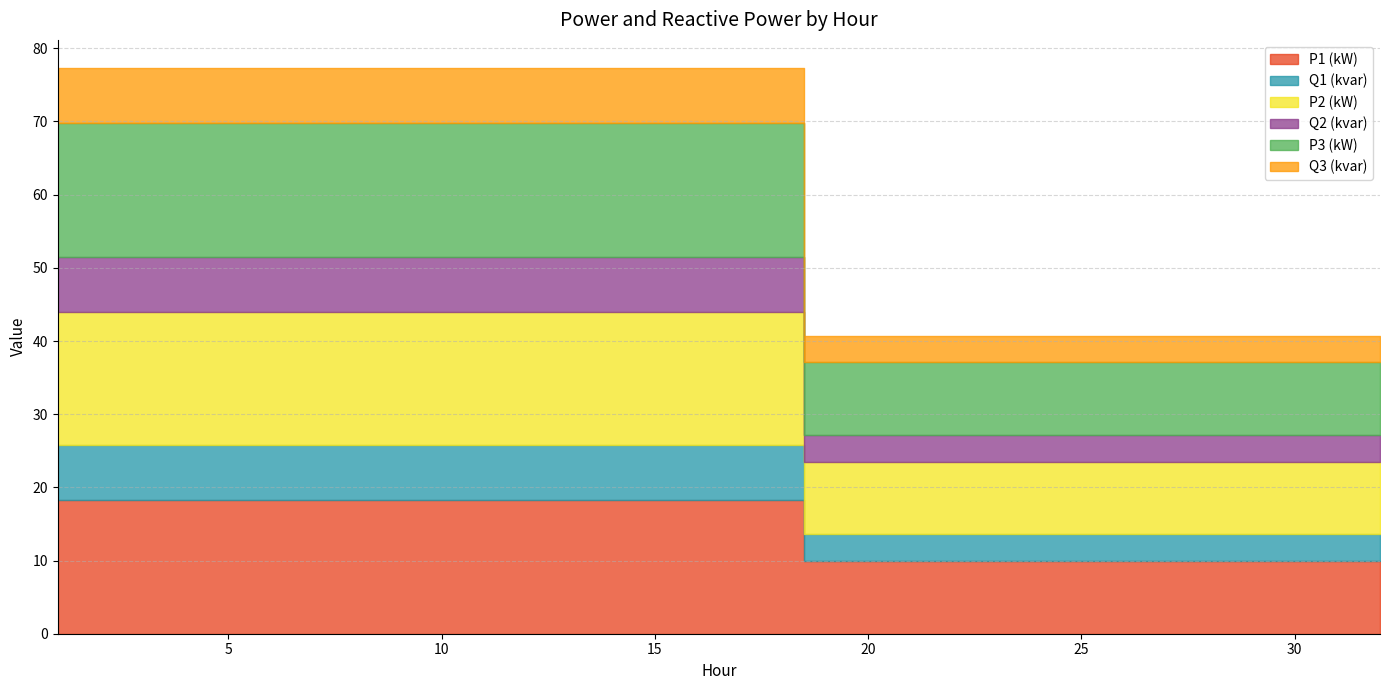

Which series has the largest total across all categories?

P2 (kW)